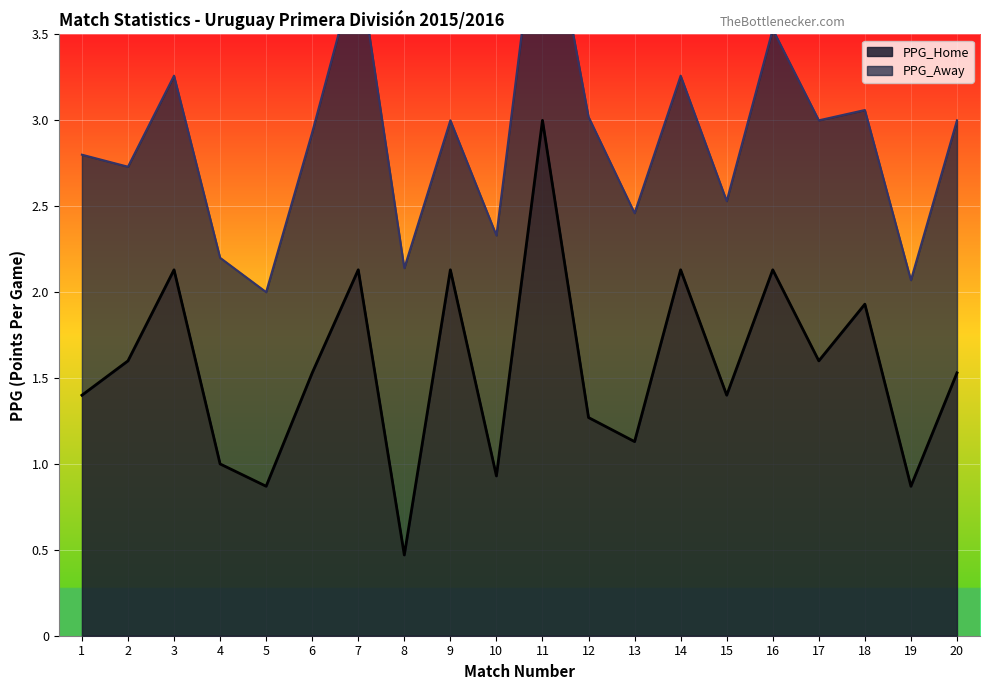

Which category has the highest value in the PPG_Home series?

11